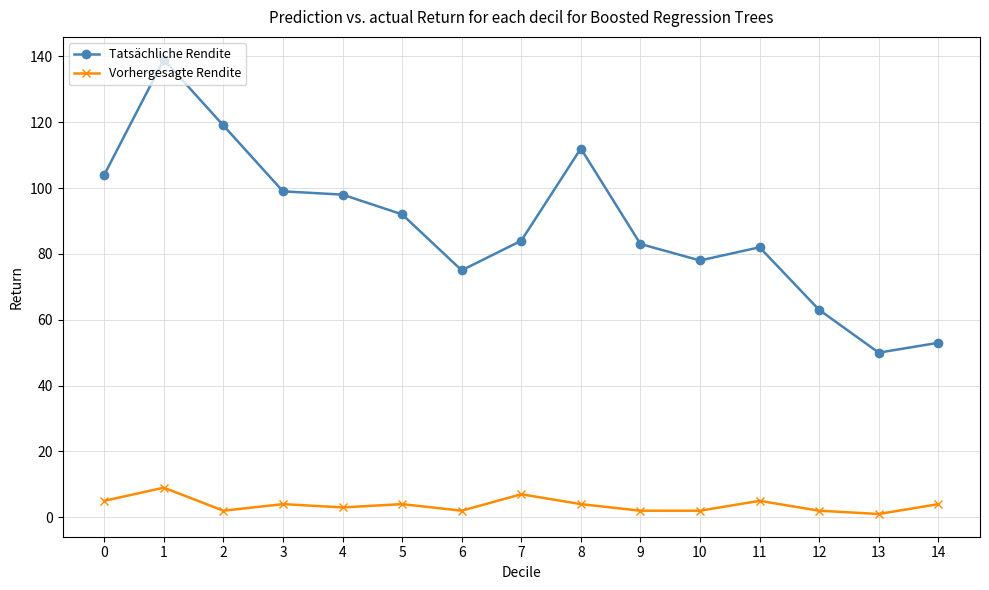

True or false: Tatsächliche Rendite and Vorhergesagte Rendite cross at least once.

False